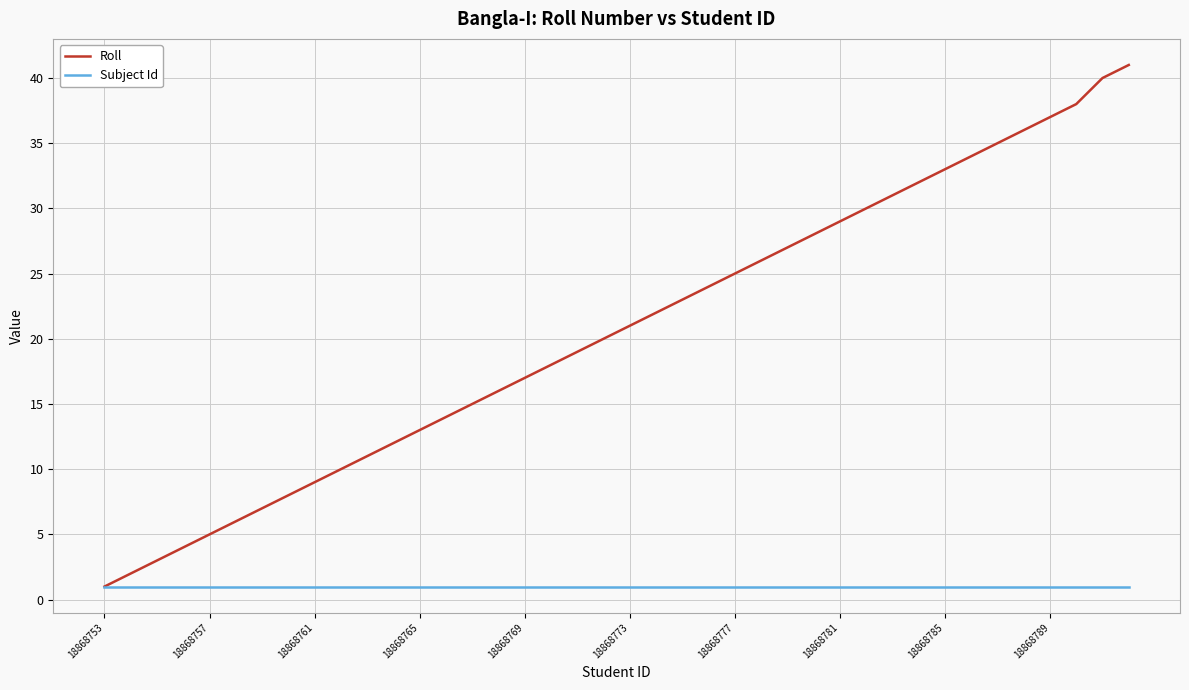

What is the maximum value shown in the chart?

41